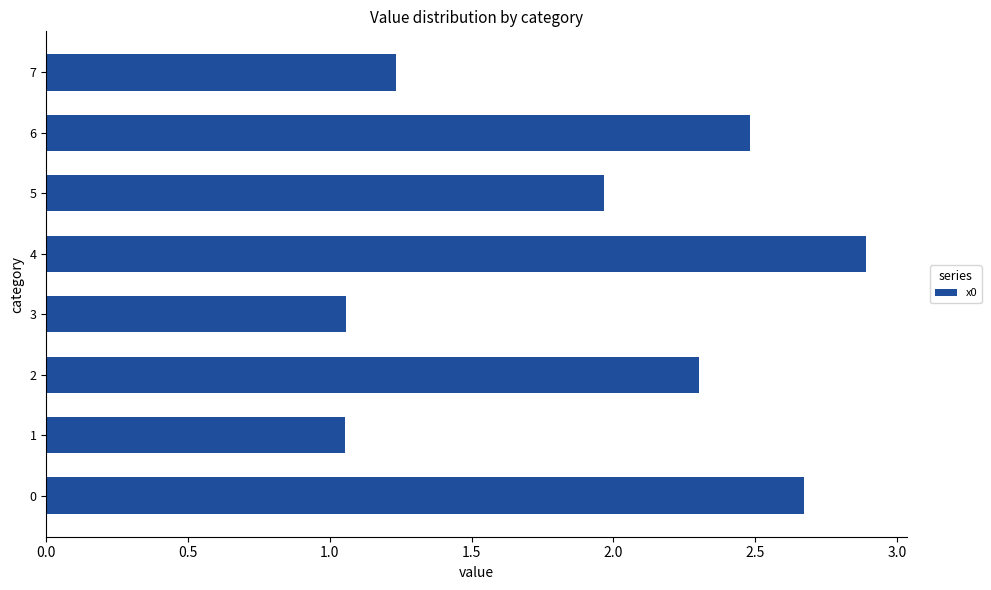

Which has a higher value, 6 or 1?

6